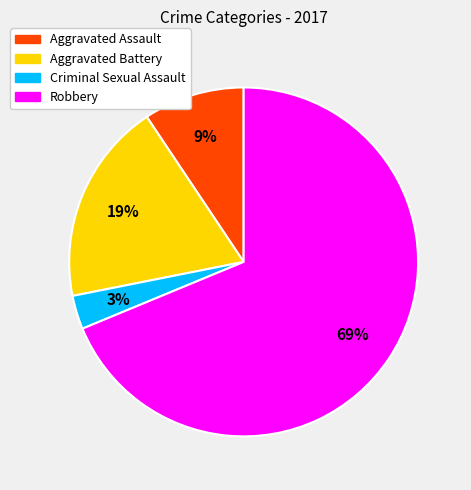

The Aggravated Assault slice represents 9% of the pie. True or false?

True